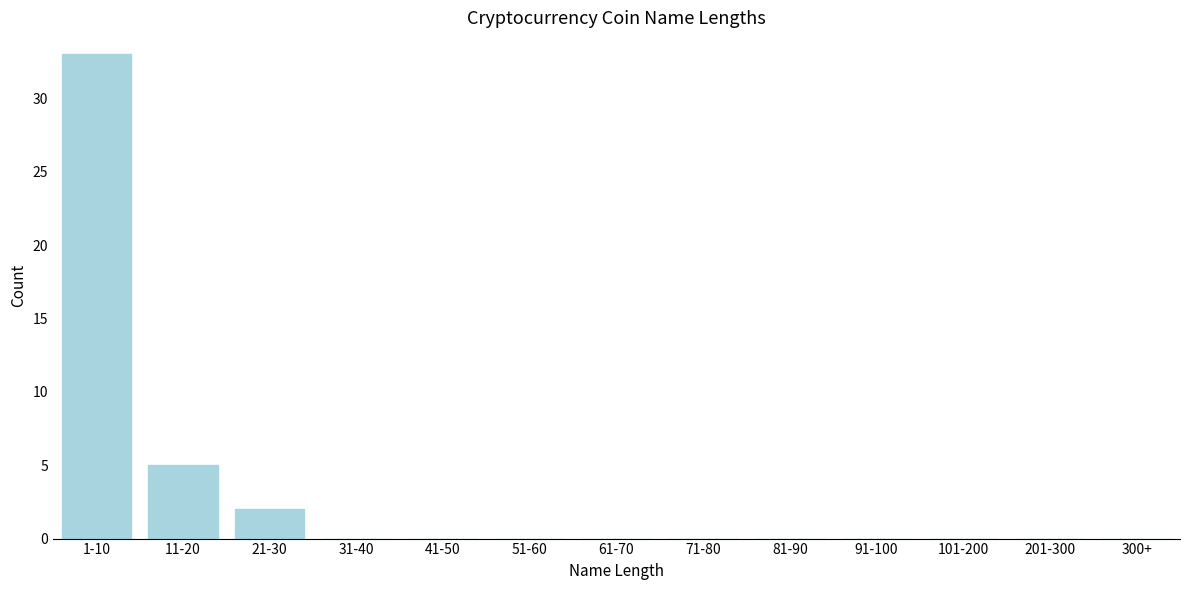

Reading right to left, list all the values displayed in this chart.

300+=0	201-300=0	101-200=0	91-100=0	81-90=0	71-80=0	61-70=0	51-60=0	41-50=0	31-40=0	21-30=2	11-20=5	1-10=33